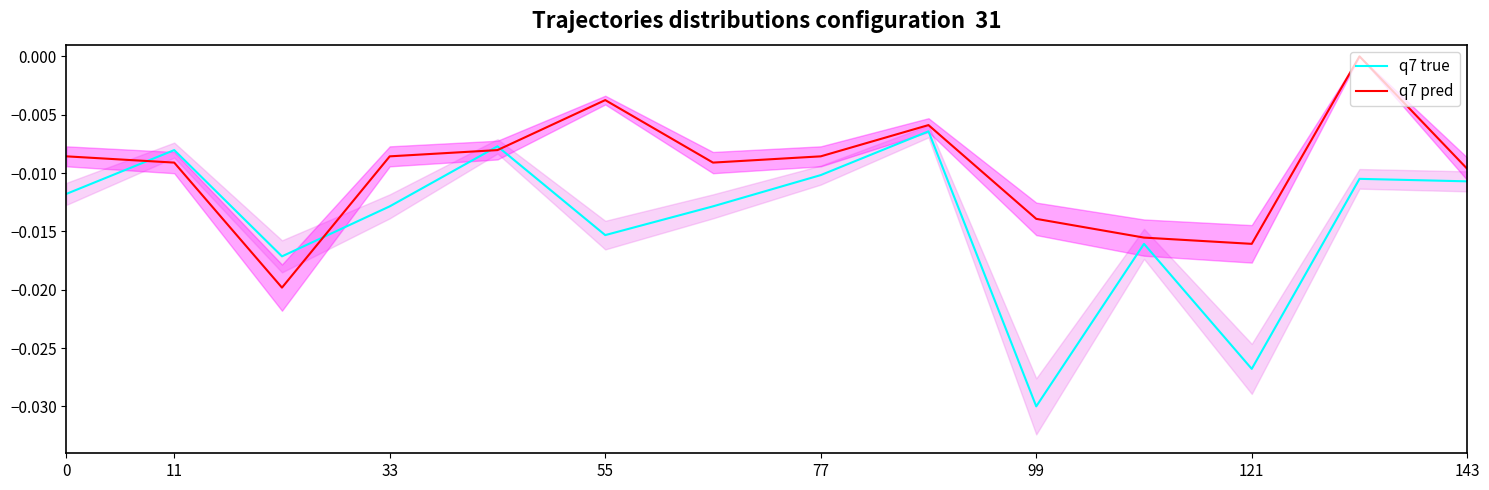

Which series has the largest total across all categories?

q7 pred